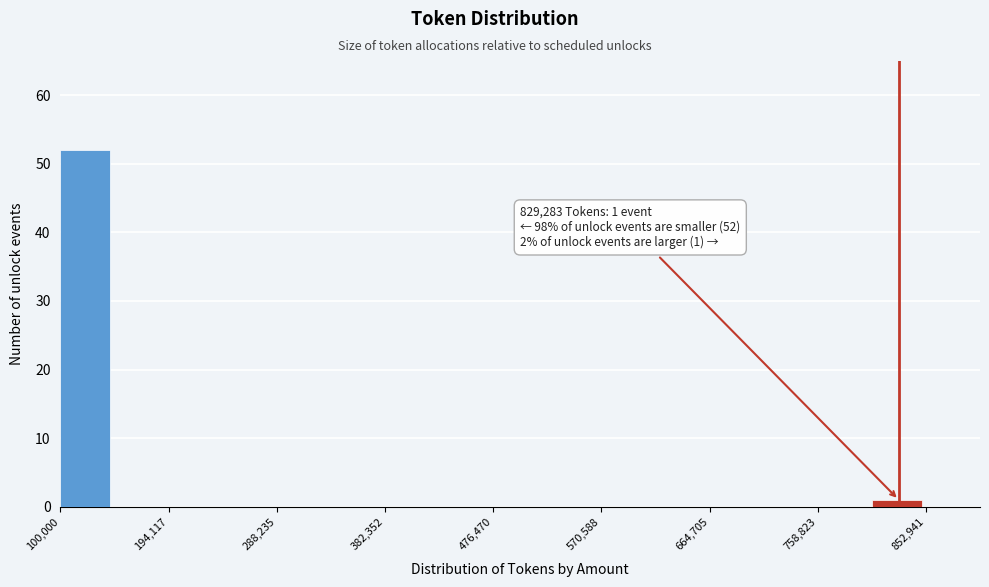

Which range on the x-axis has the tallest bar?

100000 to 150000